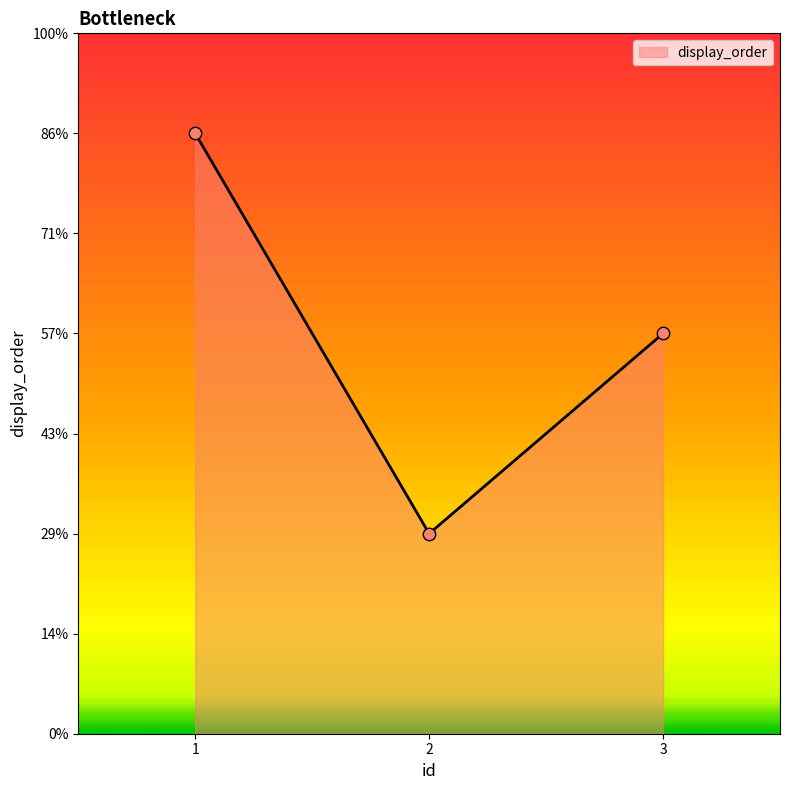

Approximately how many times larger is the value at 2 compared to 1?

0.3